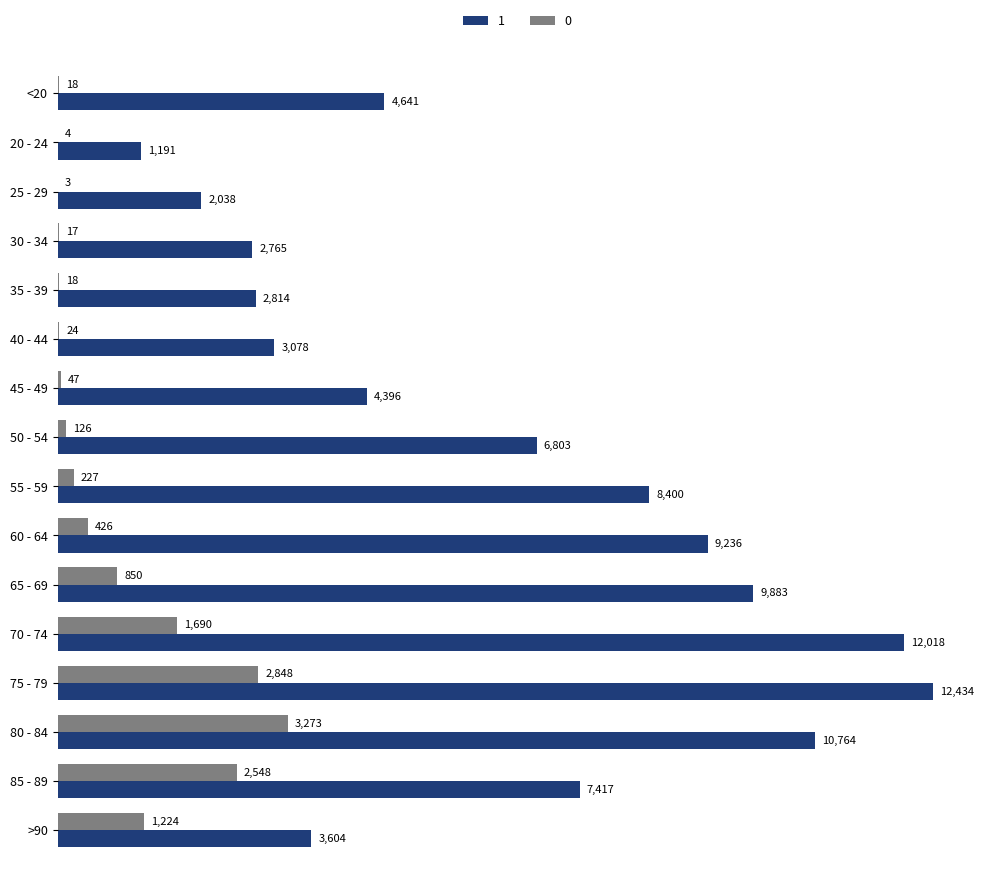

What is the difference between the 0 values at >90 and 75 - 79?

1624